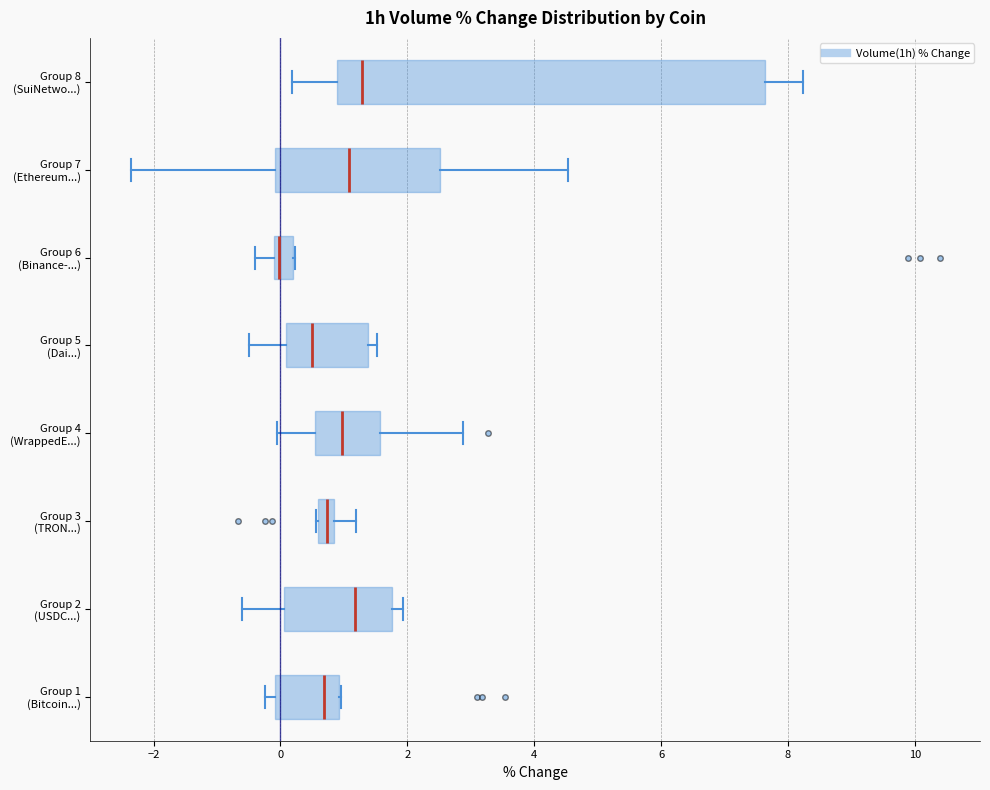

Which box's median line is the furthest to the left?

Group 6 (Binance-...)